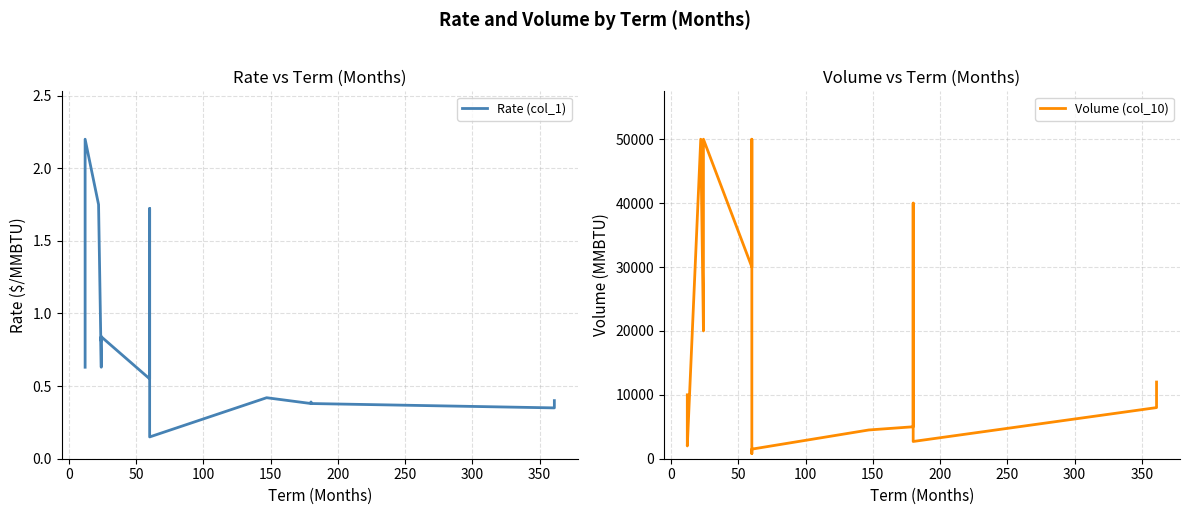

What is the value of the Volume (col_10) point at the 20th from the left?

5000.0